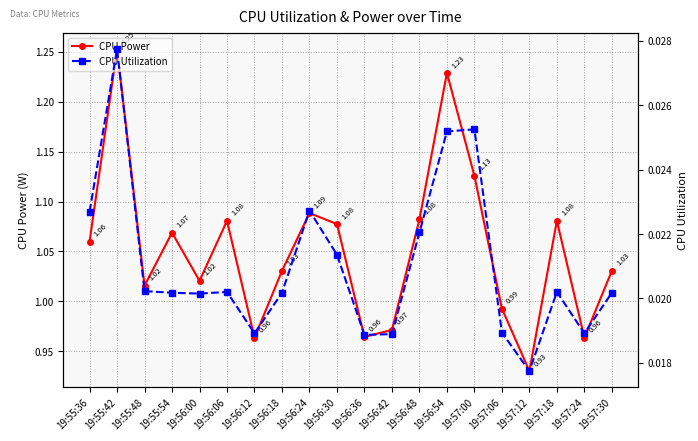

True or false: CPU Utilization and CPU Power cross at least once.

False